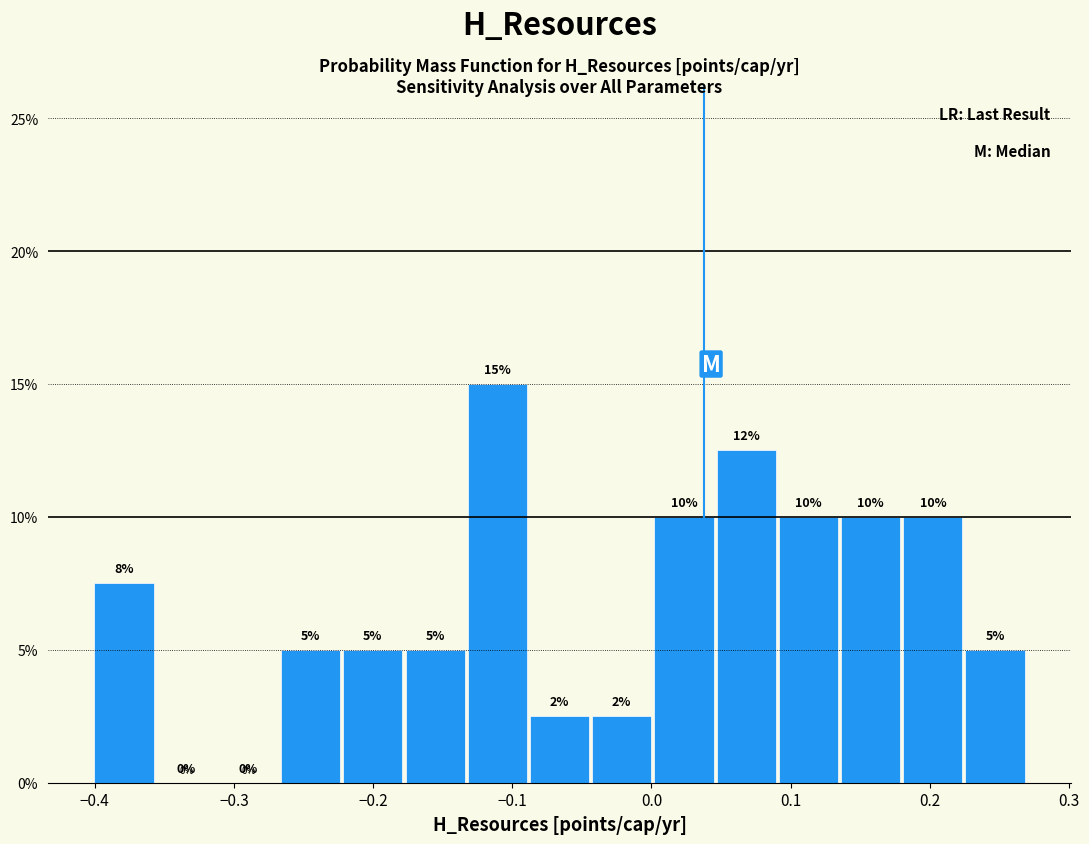

Over which range of the x-axis is the bar tallest?

-0.13 to -0.09